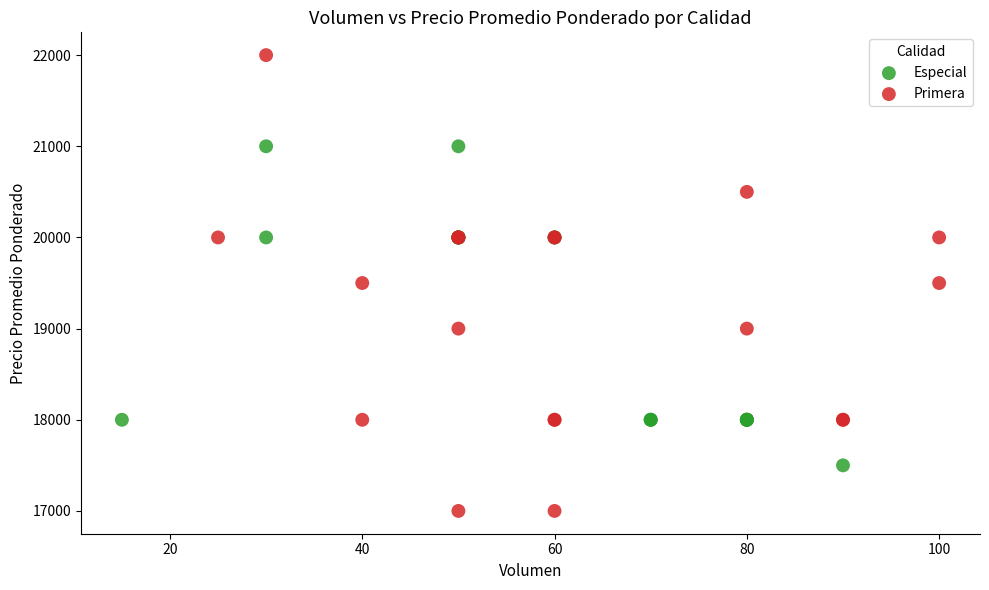

What are all the series names shown in the legend?

Especial, Primera